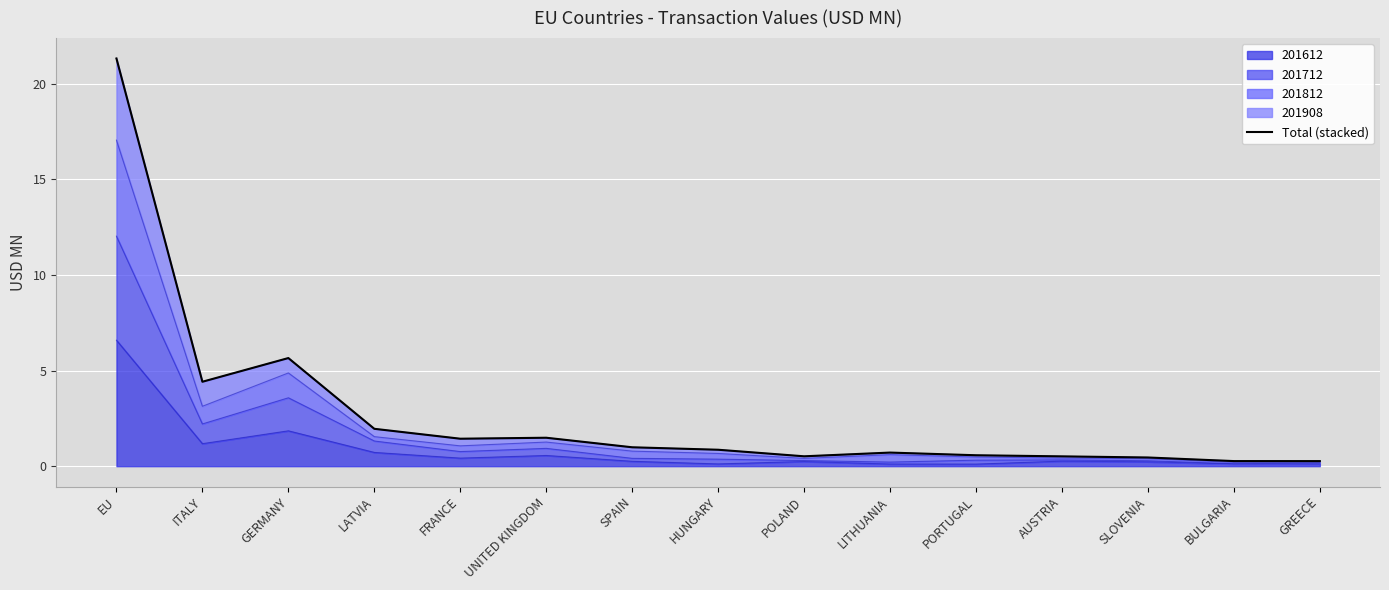

How many interior local valleys (lower than both neighbors) does the data have?

3